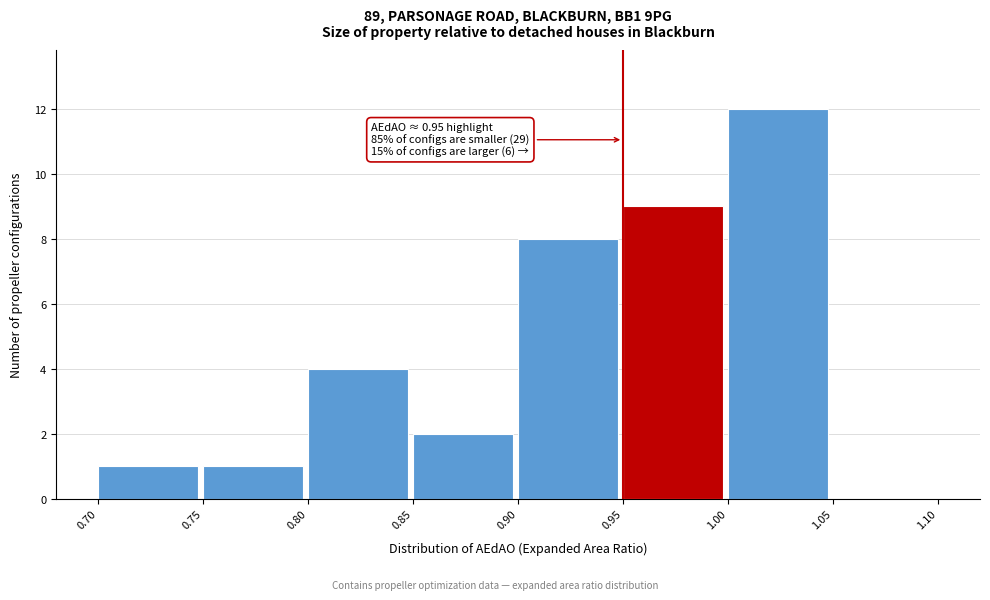

Which range on the x-axis has the tallest bar?

1.00 to 1.05